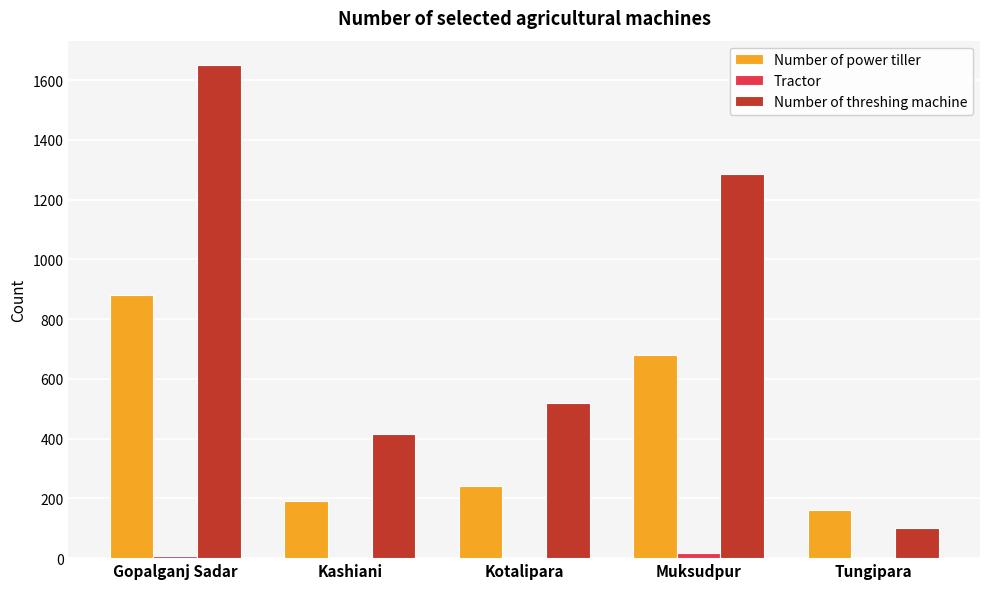

What is the spread (max minus min) of values at Gopalganj Sadar?

1644